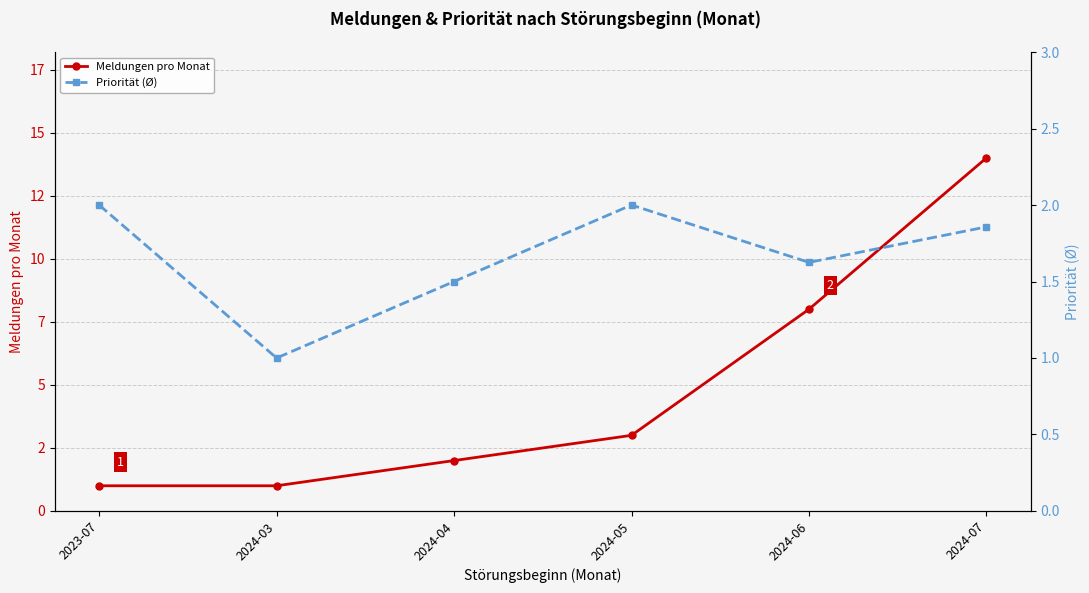

What is the value of the Priorität (Ø) point at the 6th from the left?

1.9